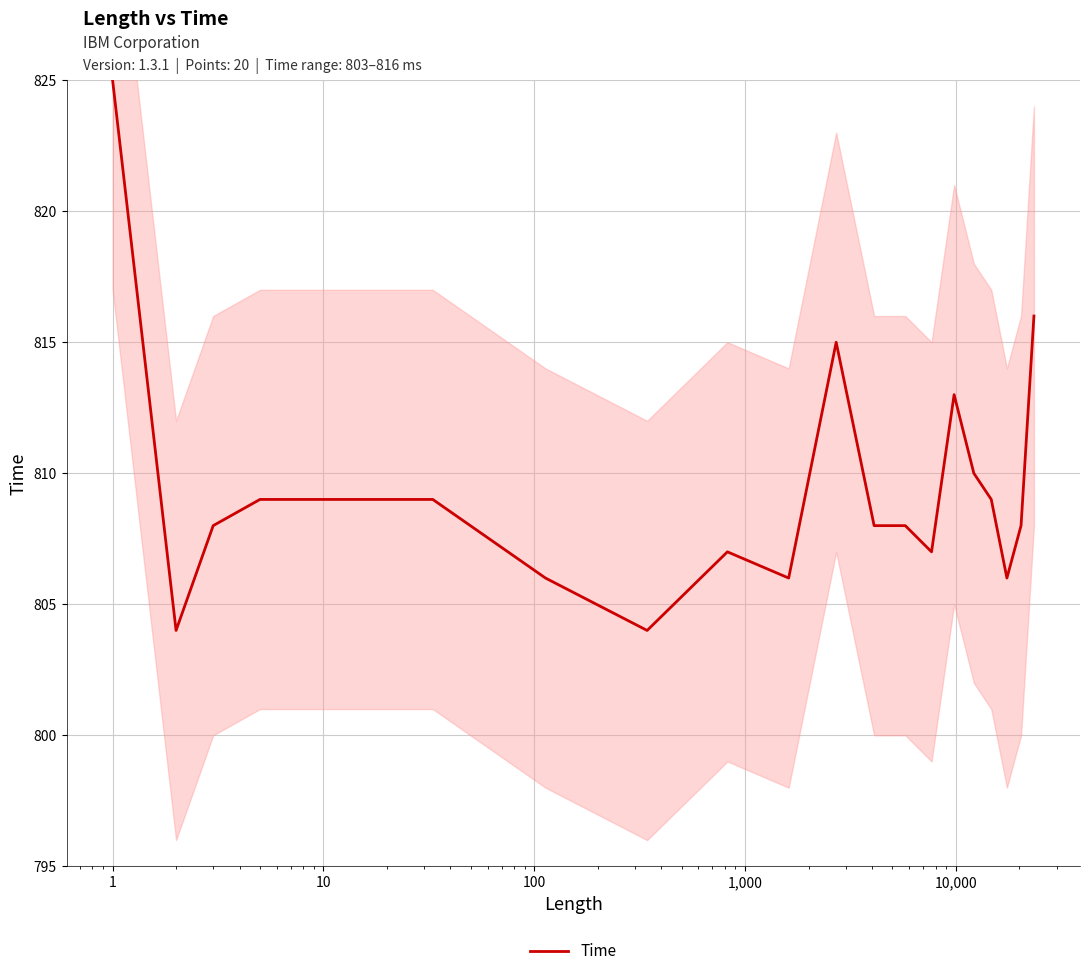

Where is the data nearest to the value 814?

10